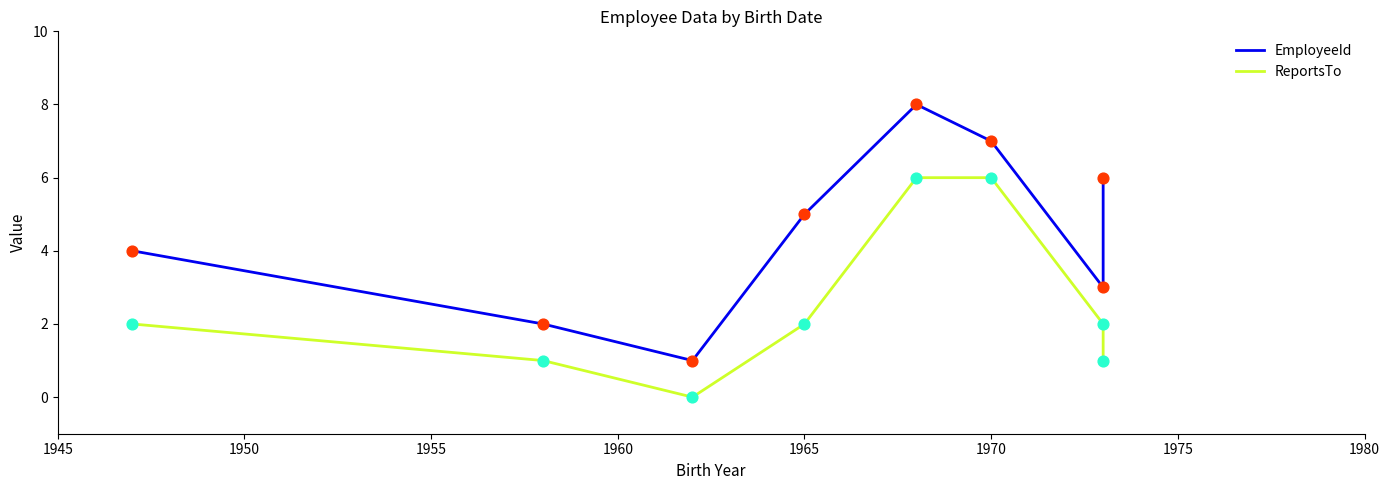

Which series contains the lowest Y value?

ReportsTo